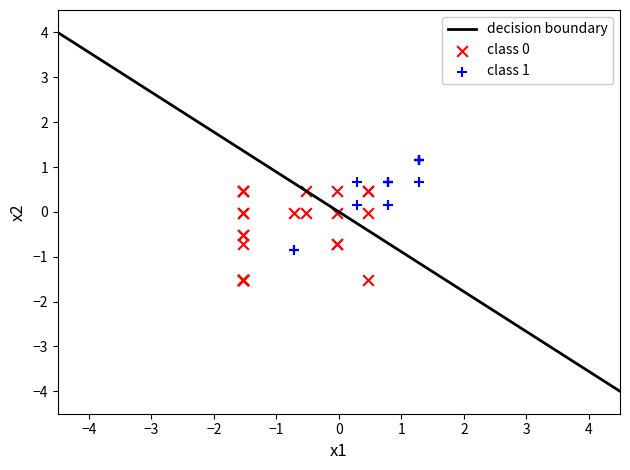

Which series reaches the maximum Y coordinate?

class 1